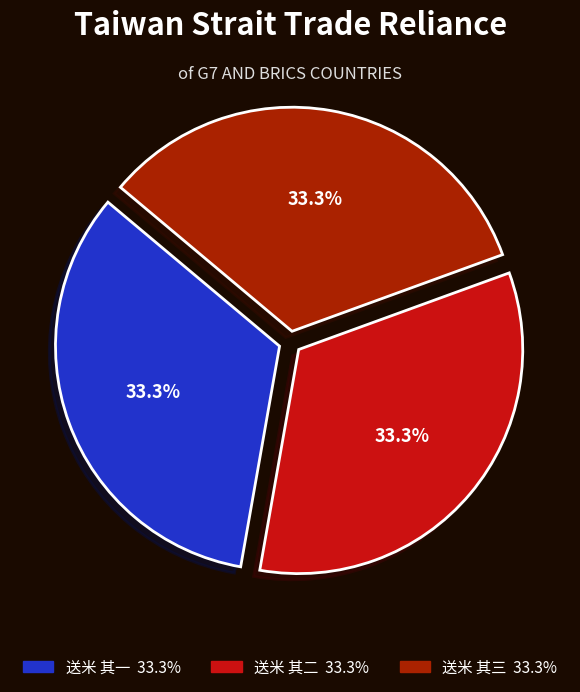

Is the sum of 送米 其一 and 送米 其二 greater than half?

Yes